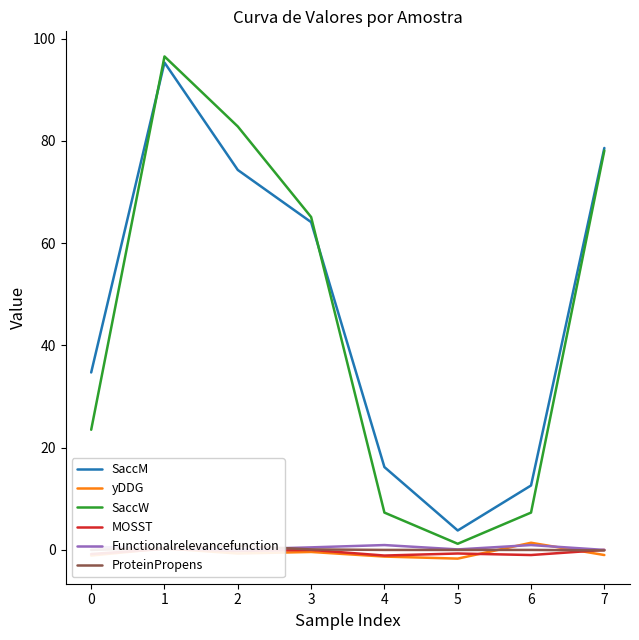

How many interior local peaks does the MOSST series have?

3